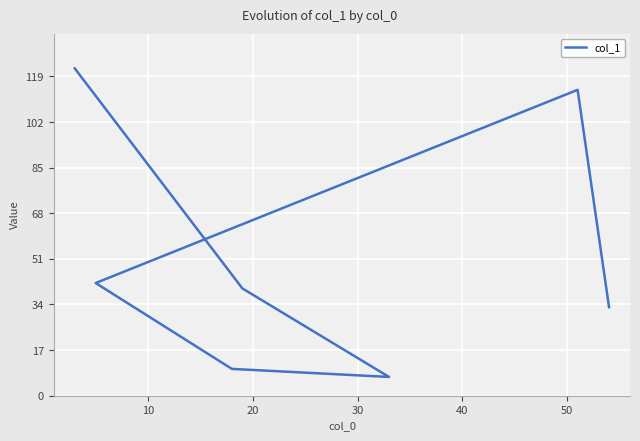

What is the difference between the values at 20 and 50?

107